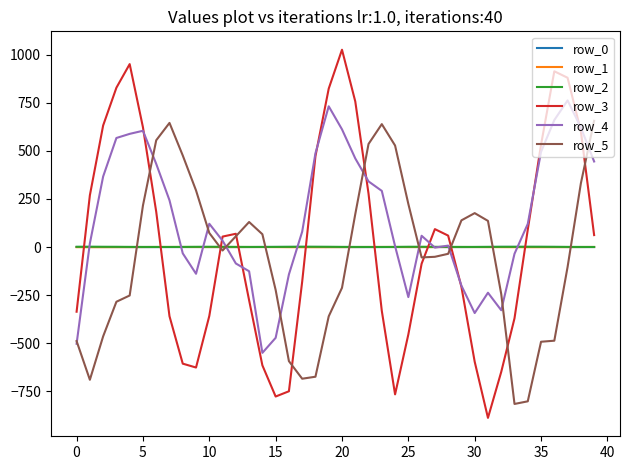

What is the greatest value displayed?

1025.2